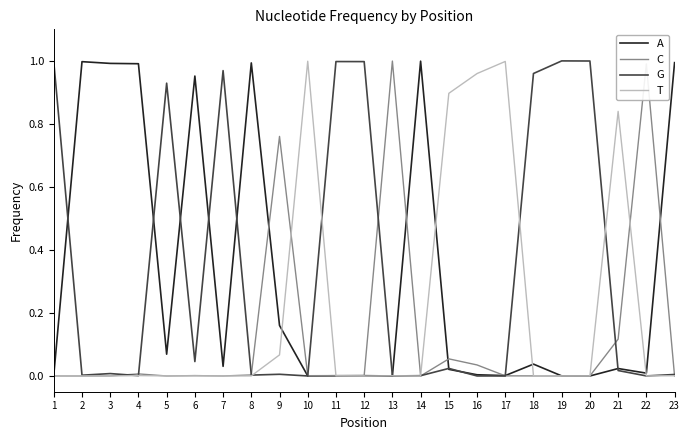

True or false: A has more than 0 interior local peaks.

True